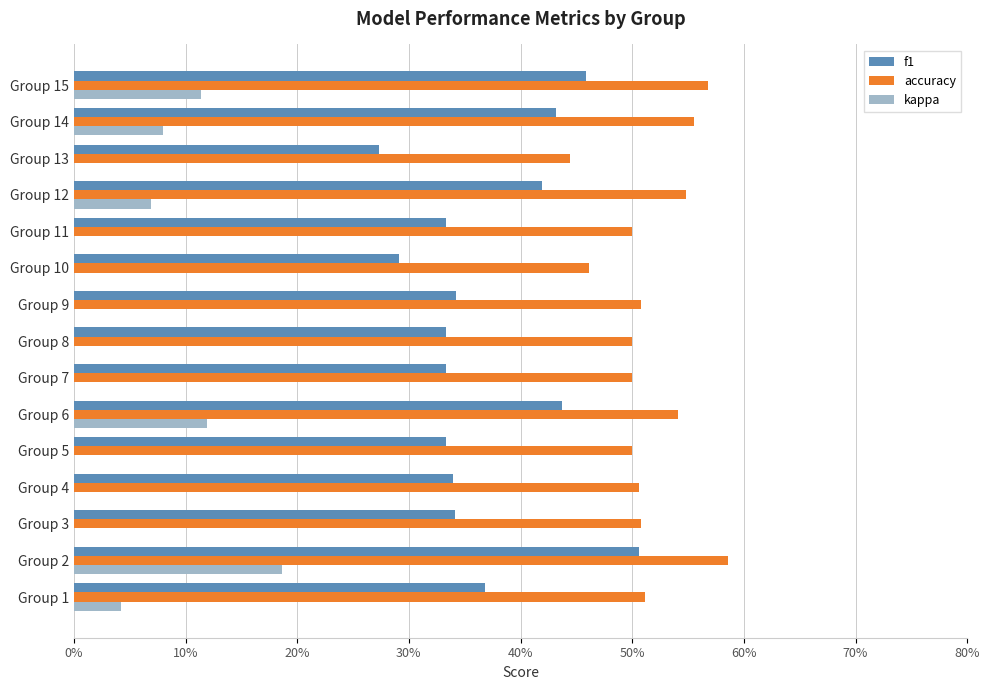

What are all the series names shown in the legend?

f1, accuracy, kappa